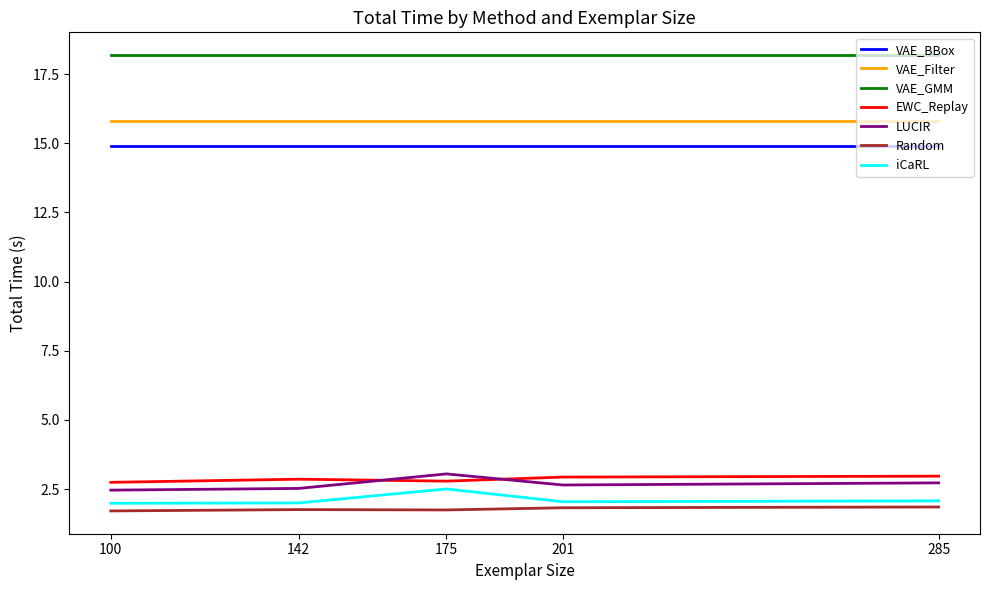

Is it true that EWC_Replay equals 1.7 at 175?

False